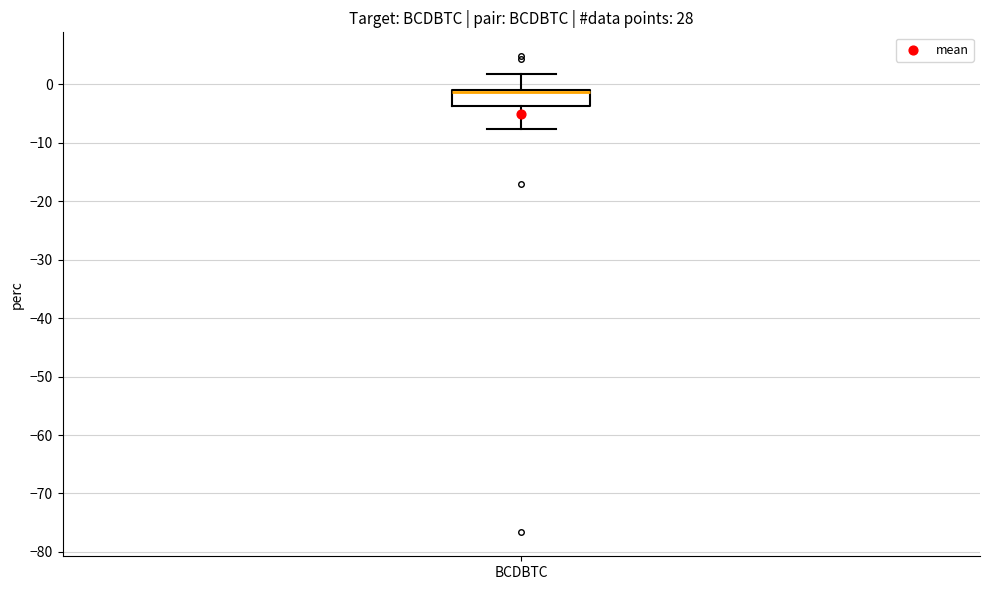

Read this box plot against the y-axis: the position of the median line, the range covered by the box, and the ends of both whiskers. The values are not printed on the chart, so give them approximately, as read against the axis.

median -1 (drawn on the box's upper edge), box -4 to -1, whiskers -8 to 2